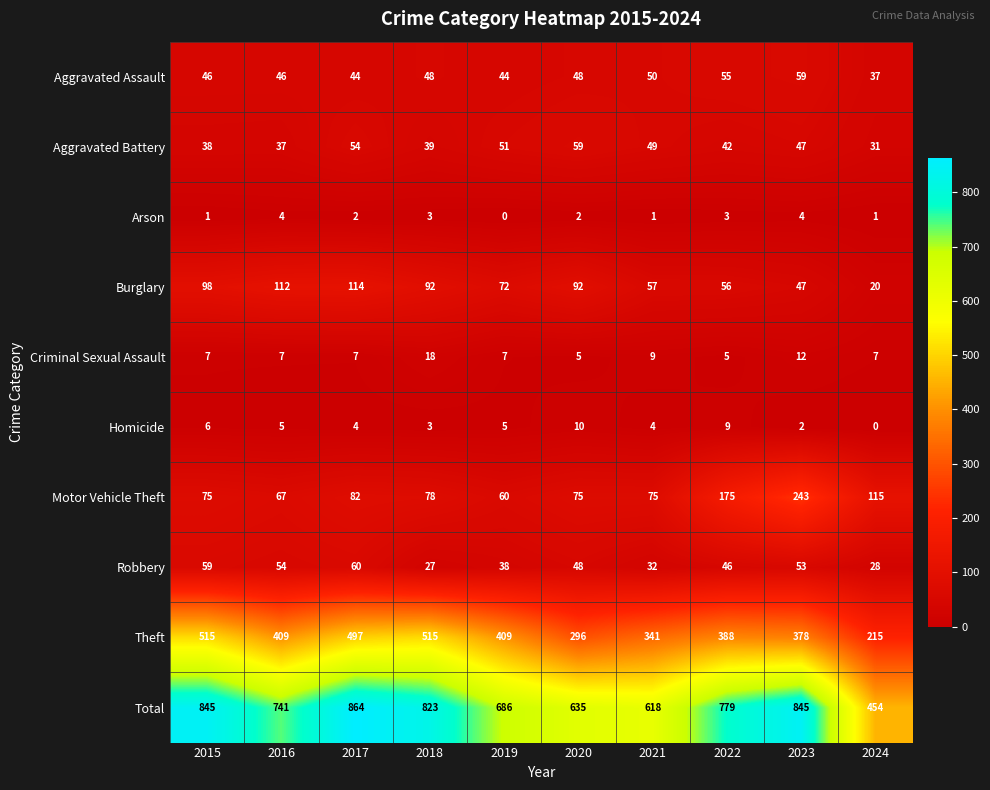

True or false: Aggravated Battery has a value of 12 at 2020.

False